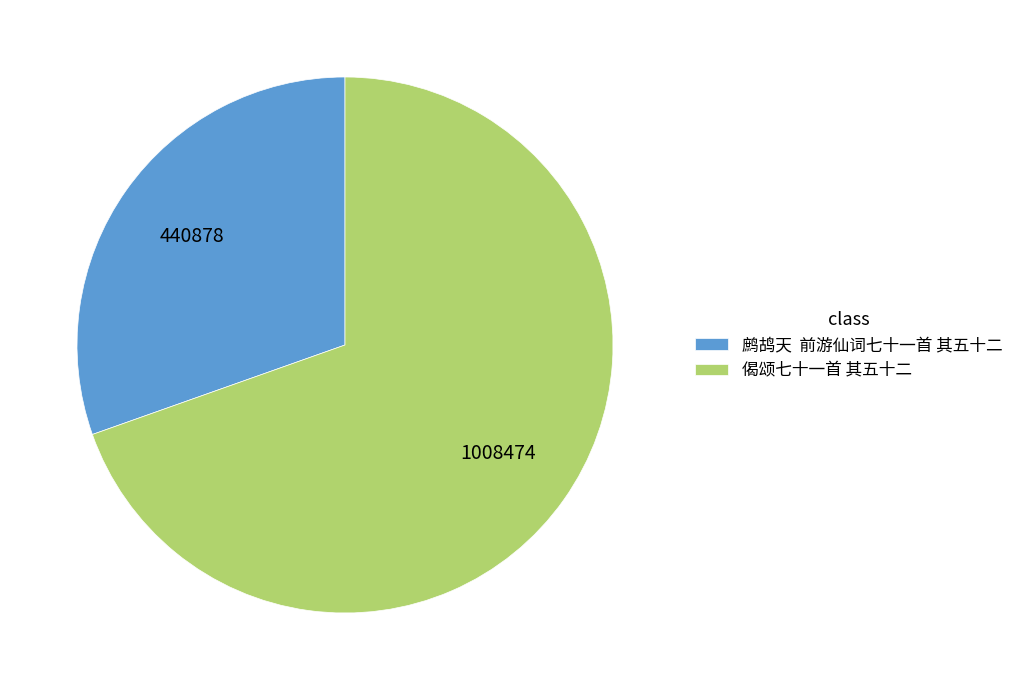

Does 鹧鸪天 前游仙词七十一首 其五十二 account for over 50% of the chart?

No